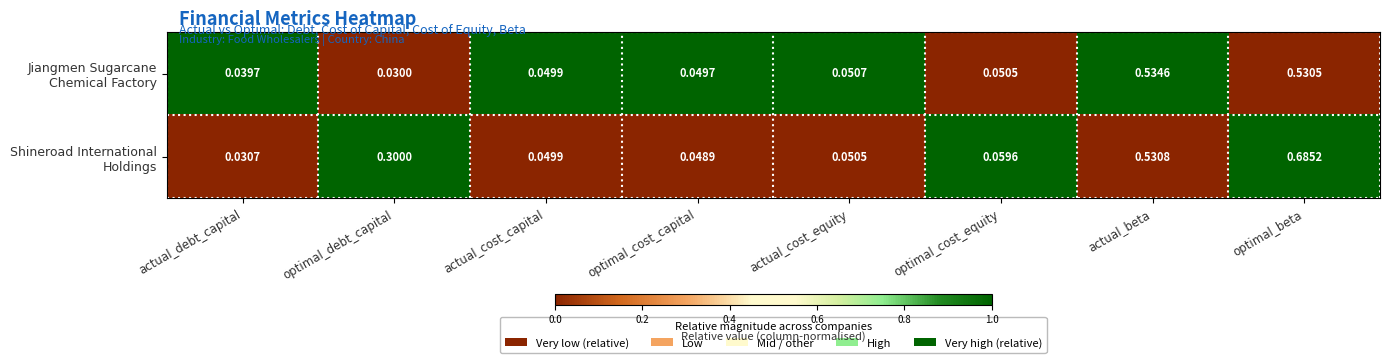

At which category is the sum across all series the highest?

optimal_beta